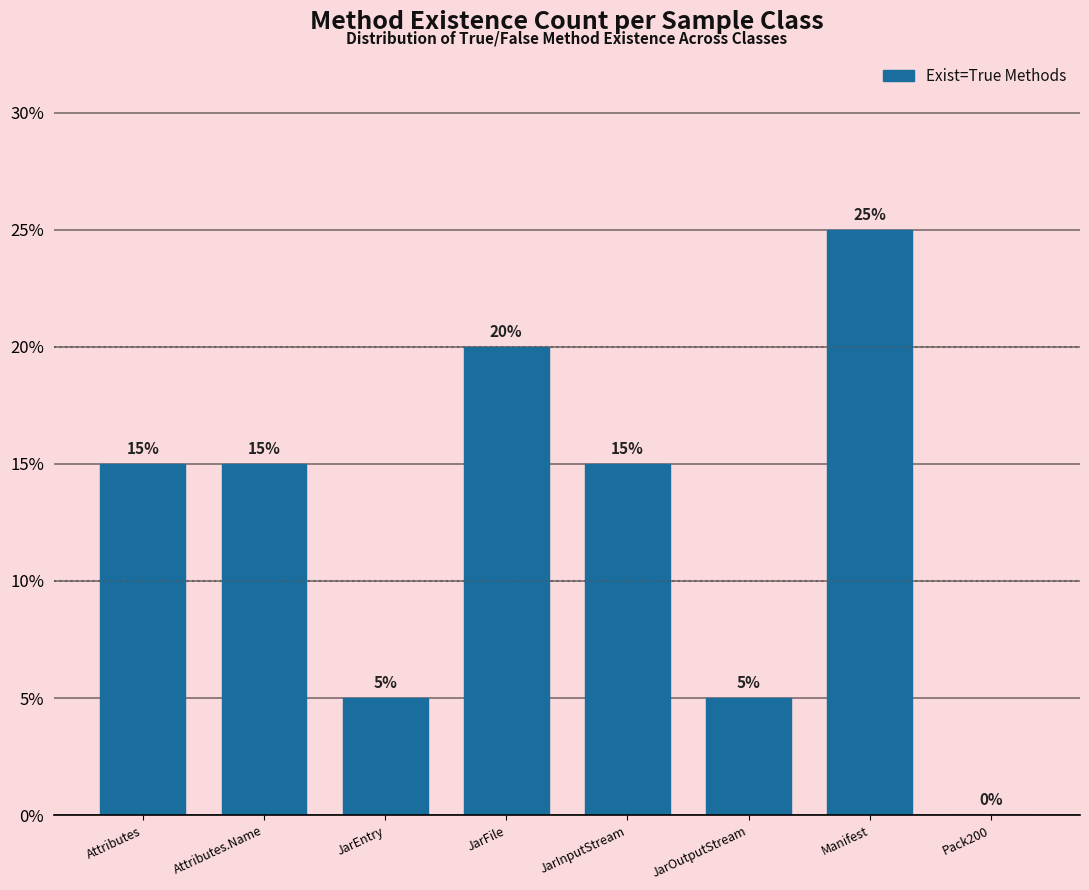

Reading left to right, transcribe all the data shown in this chart.

Attributes=15	Attributes.Name=15	JarEntry=5	JarFile=20	JarInputStream=15	JarOutputStream=5	Manifest=25	Pack200=0